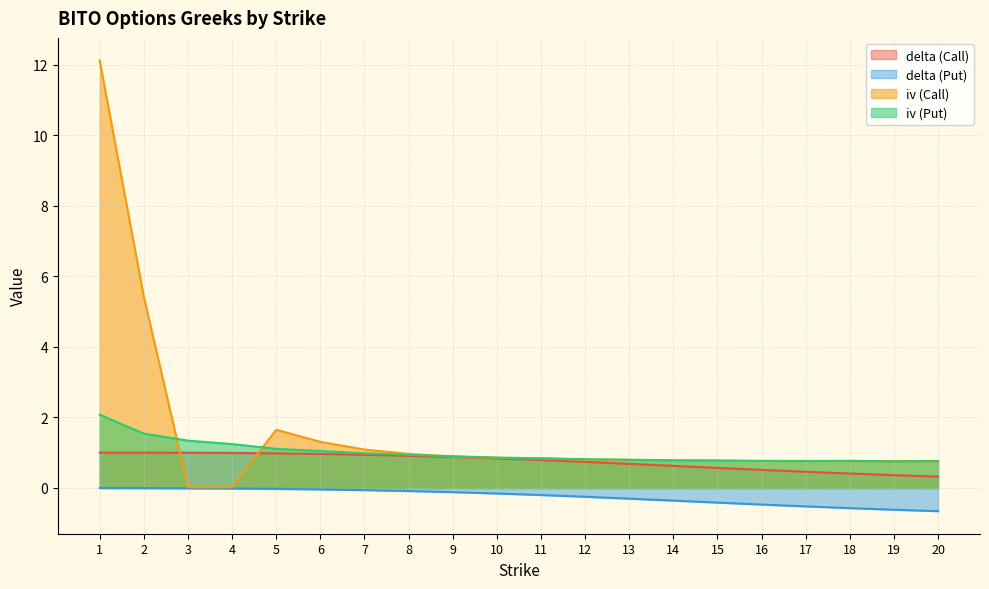

Is the value of delta (Put) at 1 greater than the value of iv (Put) at 2?

No